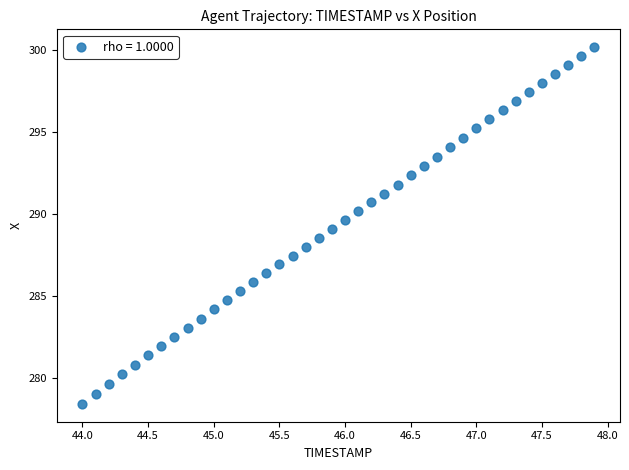

What is the range of Y values (max minus min)?

21.7